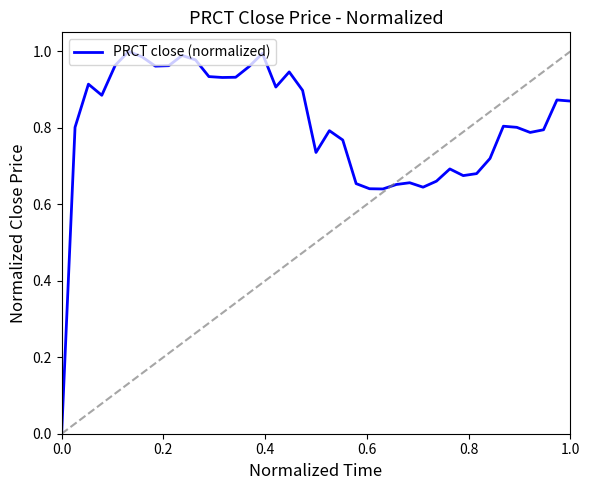

Does the chart have visible grid lines?

No